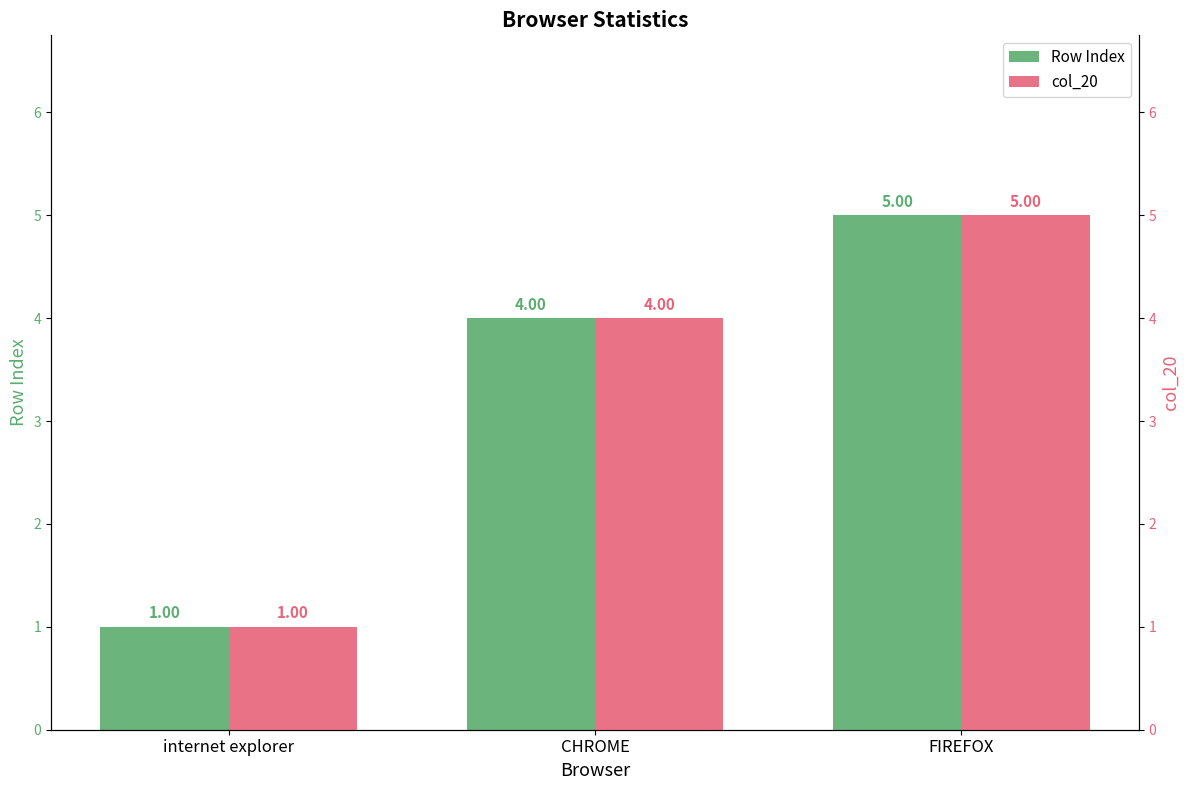

Rank the series at CHROME from lowest to highest value.

Row Index, col_20